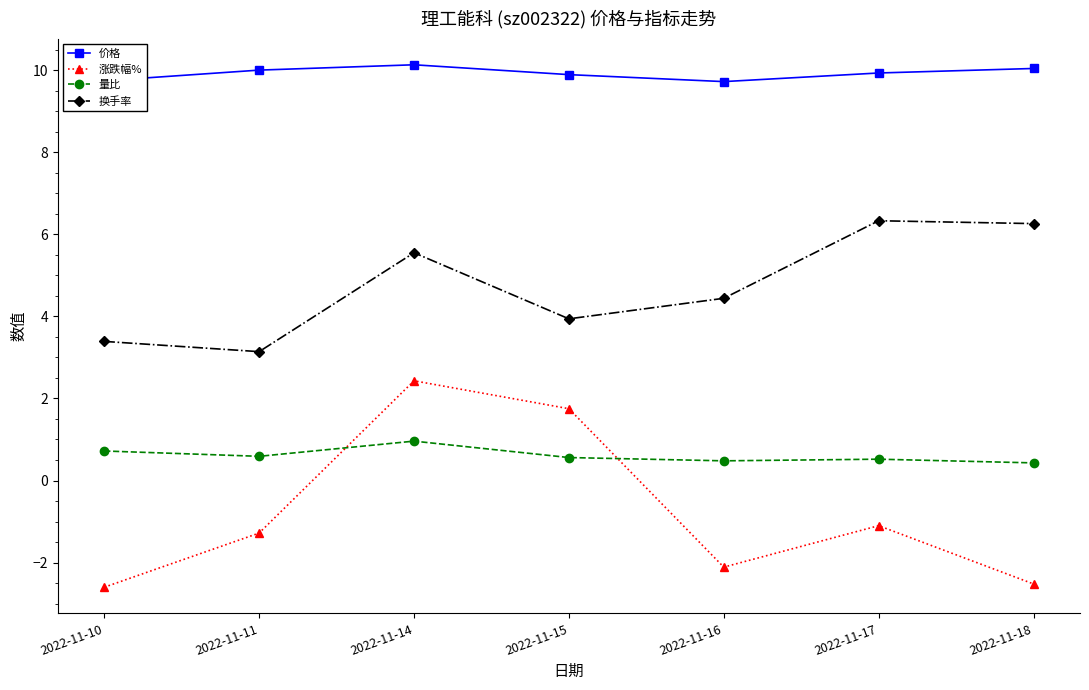

Which series changed the most between 2022-11-16 and 2022-11-17?

换手率